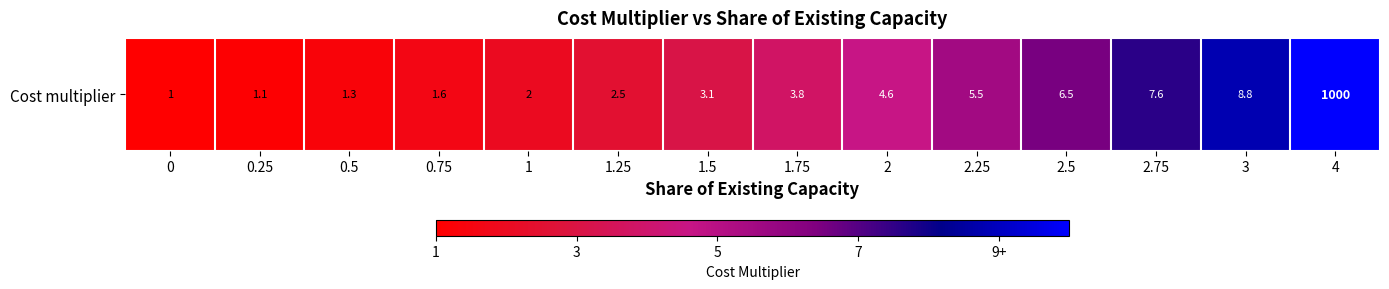

What value does the data have at 2?

4.6